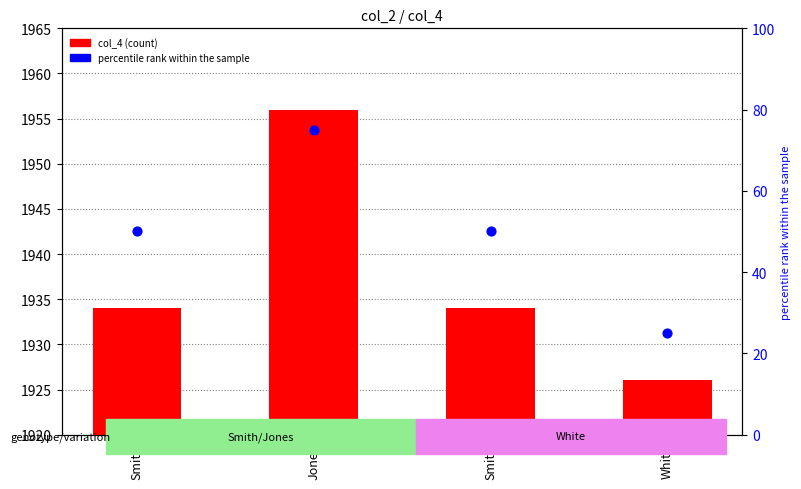

What are all the series names shown in the legend?

col_4, percentile rank within the sample